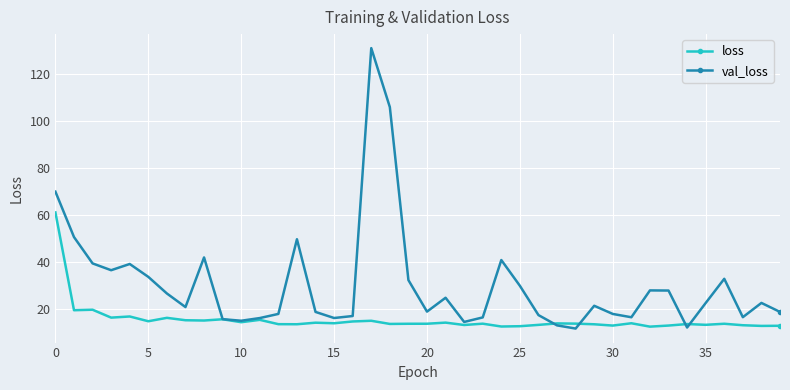

What is the greatest value displayed?

131.0